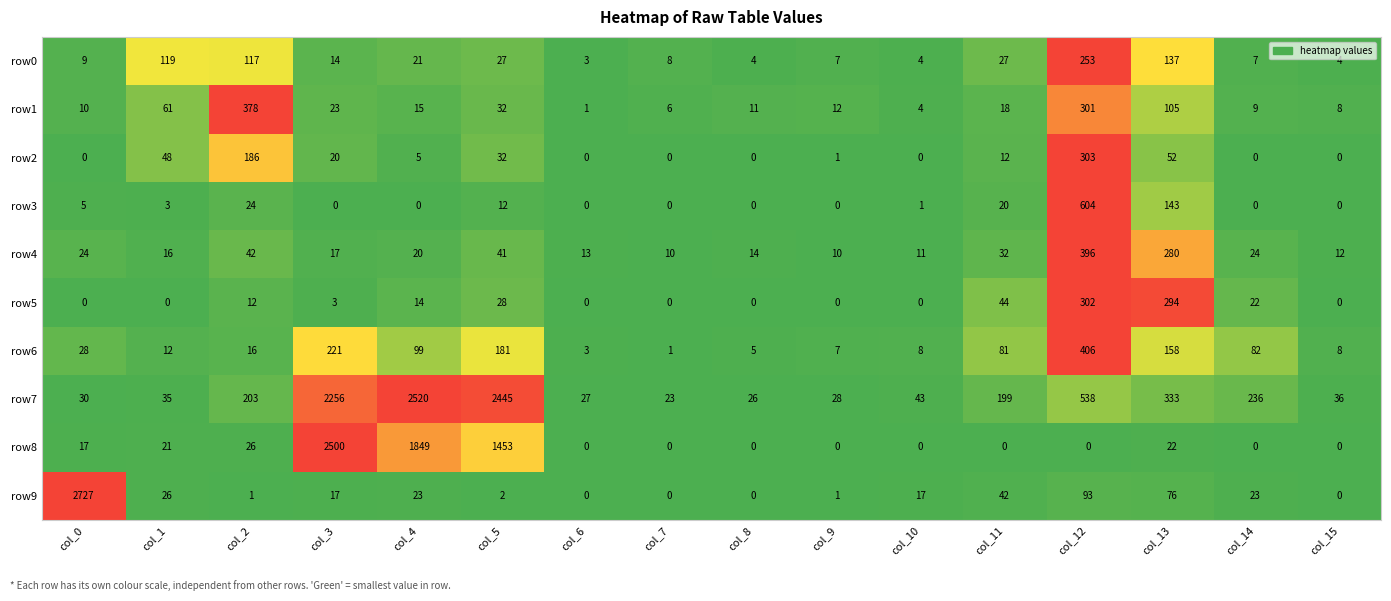

At which label is row4 closest to 203?

col_13